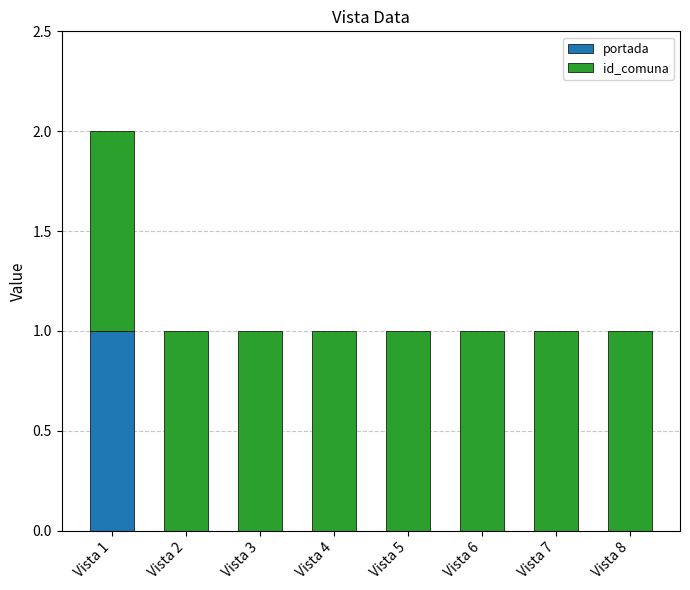

At which category is the sum across all series the highest?

Vista 1